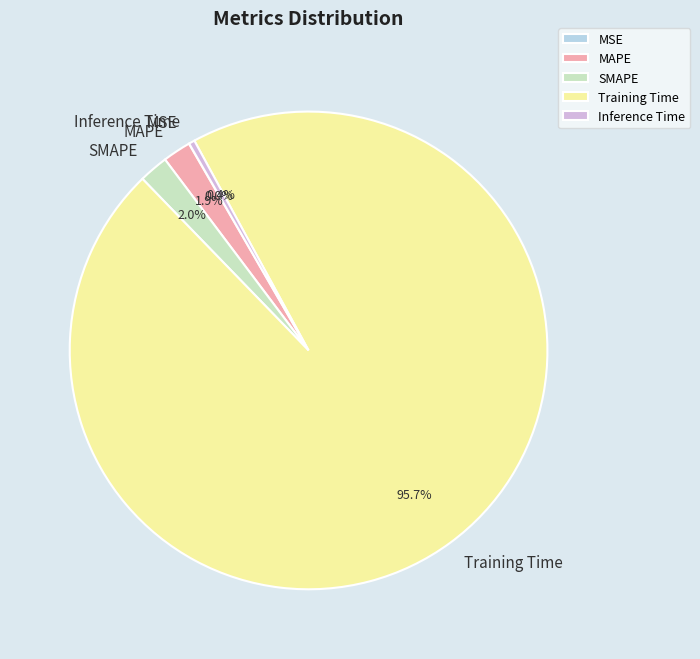

Which has a higher value, SMAPE or Inference Time?

SMAPE